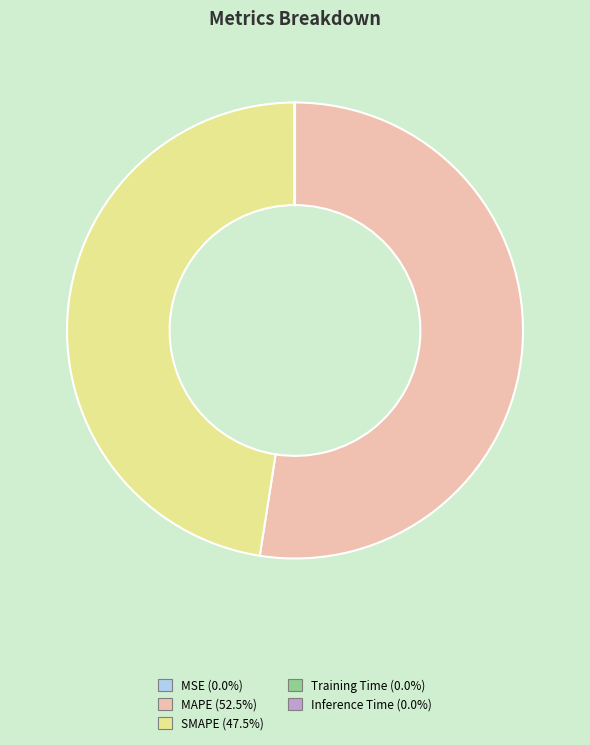

The MAPE slice represents 52% of the pie. True or false?

True